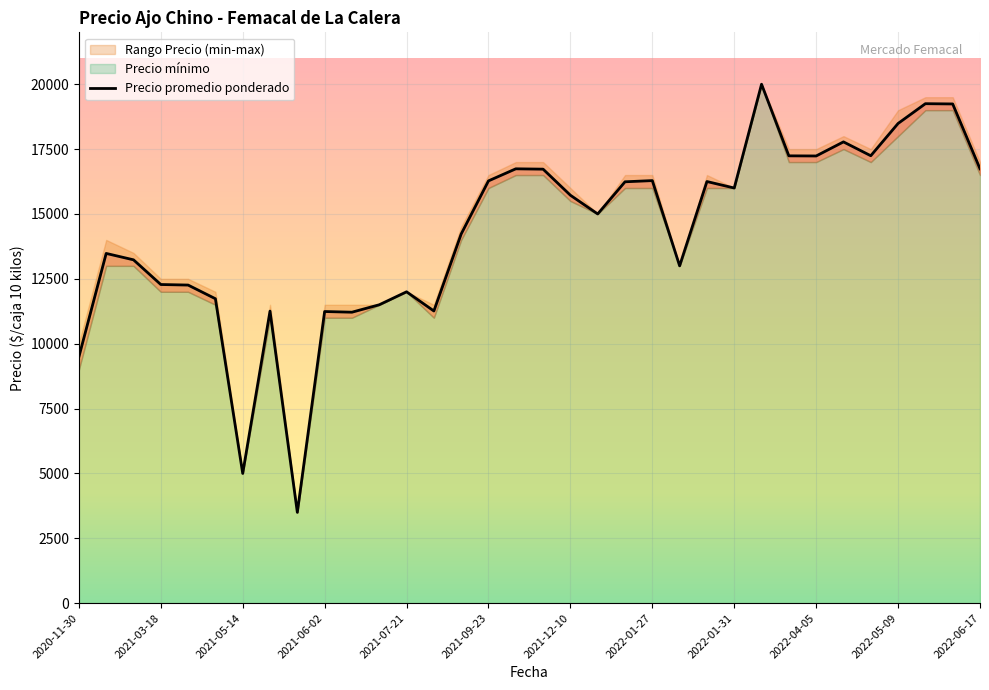

What is the total value across all series at 2022-05-24?

57740